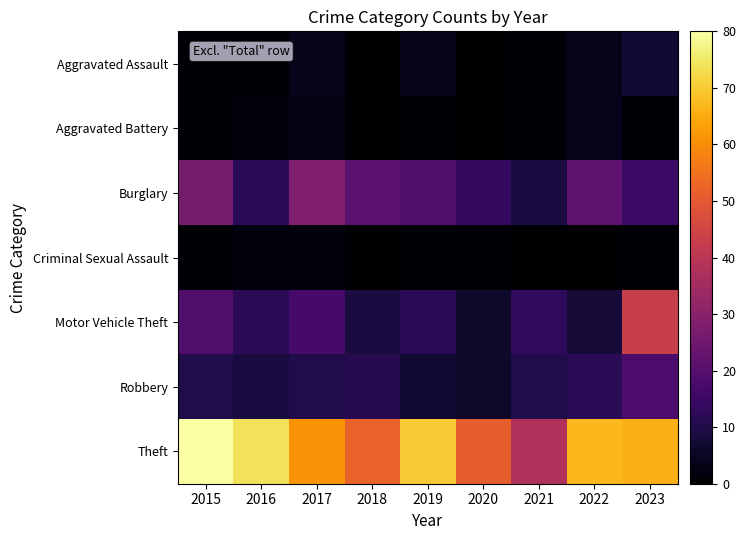

Rank the series at 2016 from highest to lowest value.

Theft, Burglary, Motor Vehicle Theft, Robbery, Aggravated Battery, Criminal Sexual Assault, Aggravated Assault